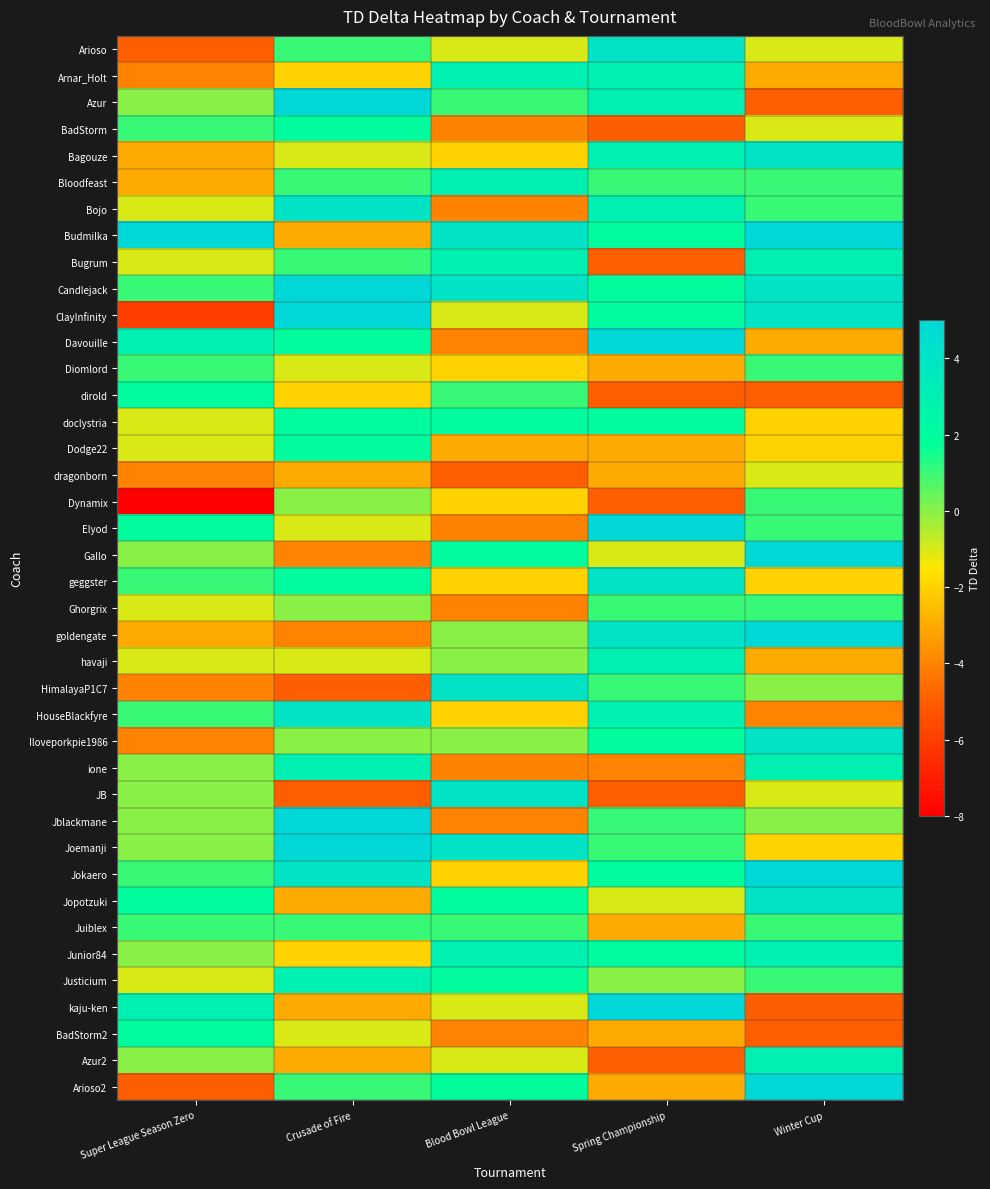

At which category is the sum across all series the highest?

Winter Cup